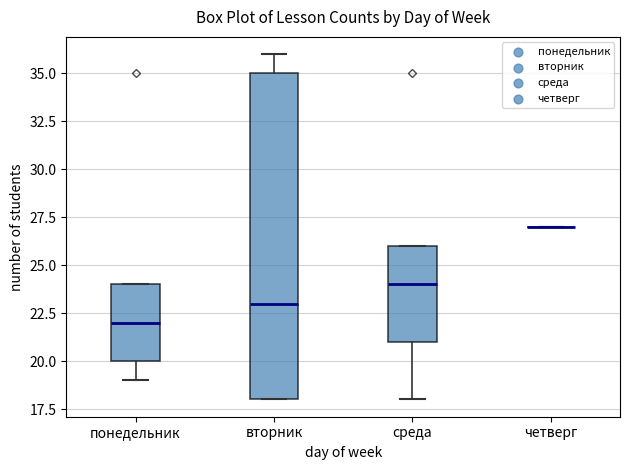

Reading left to right, read every box against the y-axis: the position of its median line, the range the box covers, and the ends of its whiskers. The values are not printed on the chart, so give them approximately, as read against the axis.

понедельник: median 22, box 20 to 24, whiskers 19 to 24
вторник: median 23, box 18 to 35, whiskers 18 to 36
среда: median 24, box 21 to 26, whiskers 18 to 26
четверг: box collapsed to a line at 27, whiskers 27 to 27